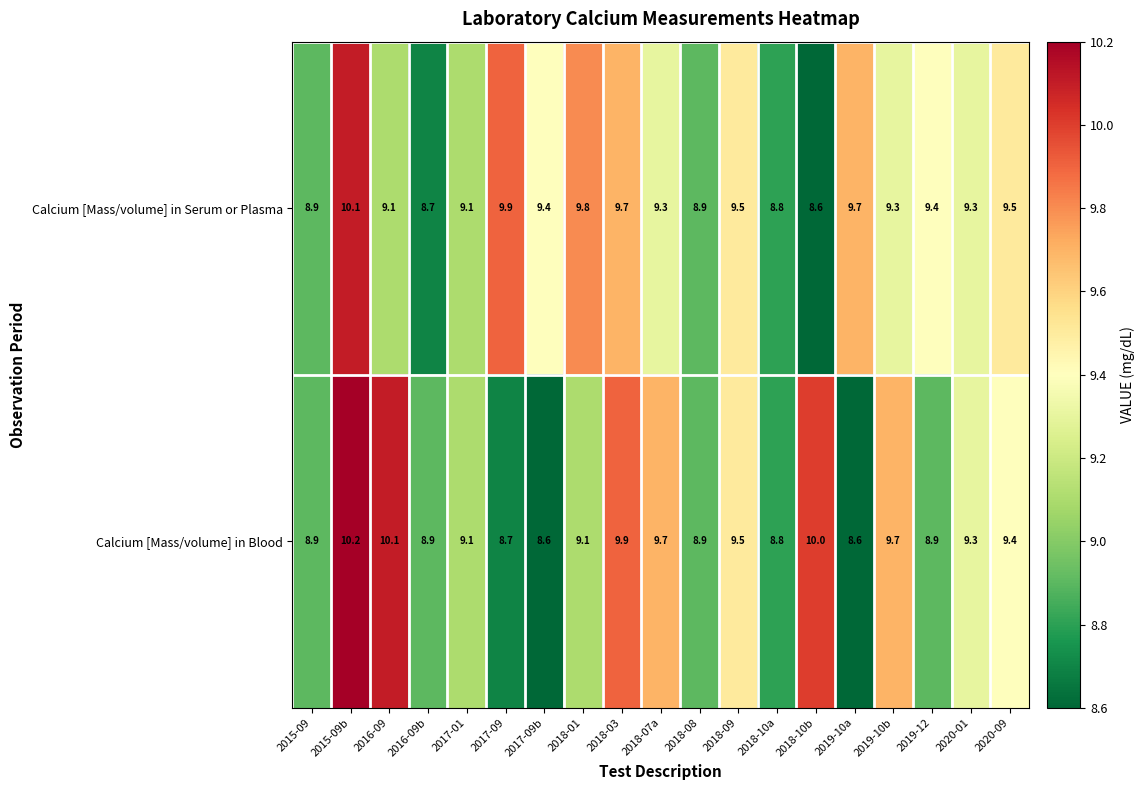

Is it true that Calcium [Mass/volume] in Serum or Plasma equals 9.9 at 2017-09?

True